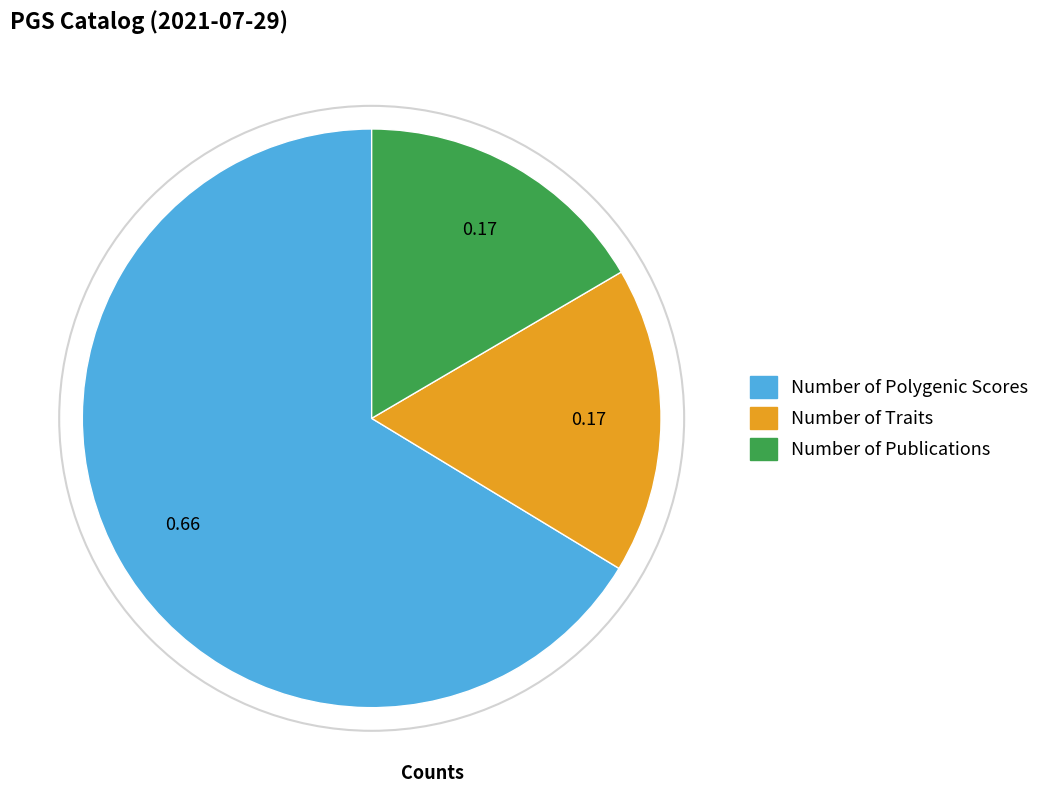

Does Number of Traits account for over 50% of the chart?

No